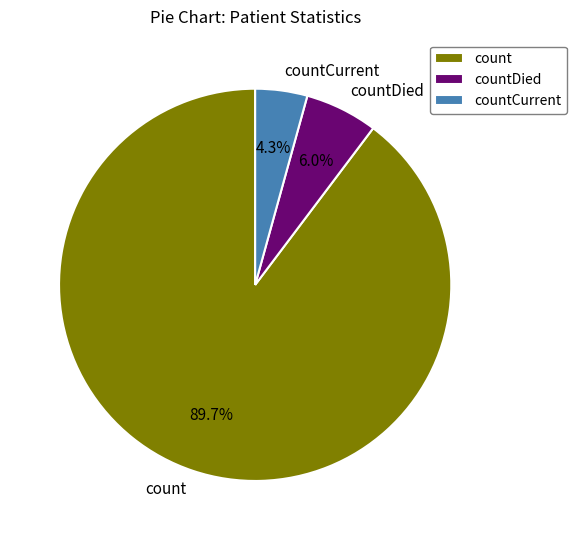

The countCurrent slice represents 17% of the pie. True or false?

False